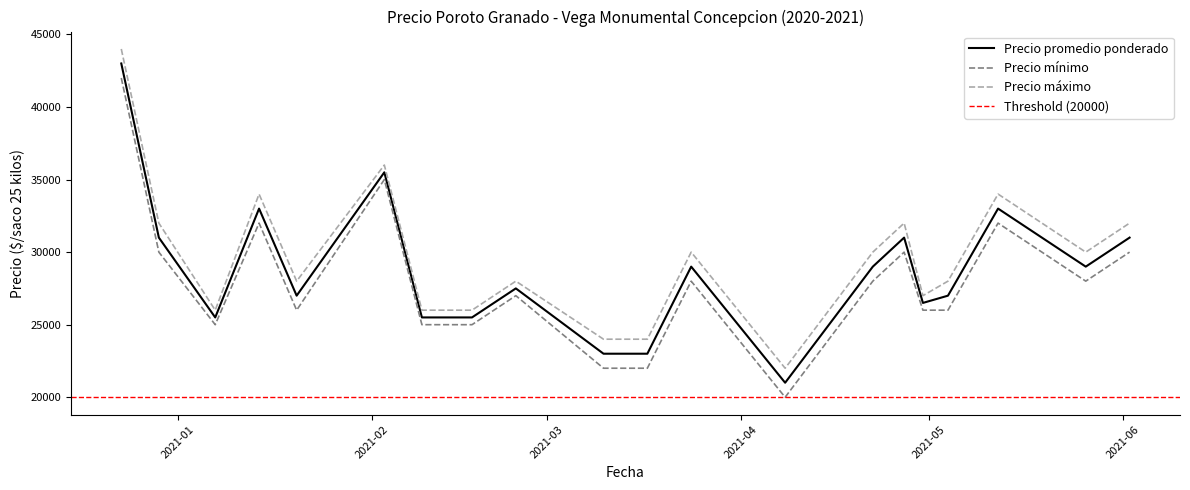

What is the lowest value of the Precio promedio ponderado series?

21000